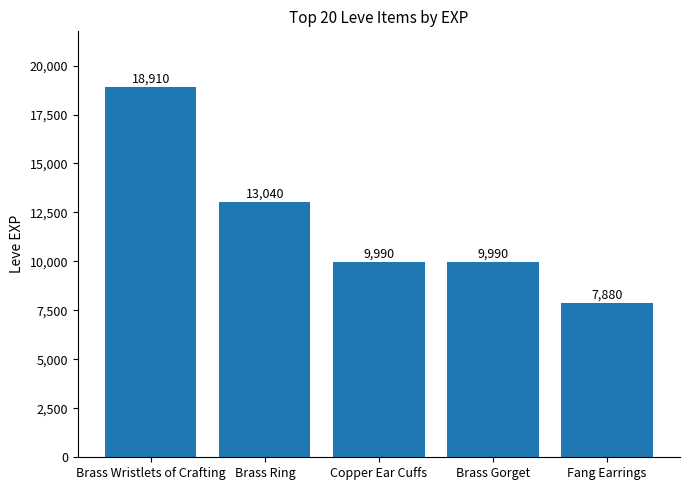

At which label is the value closest to 13395?

Brass Ring